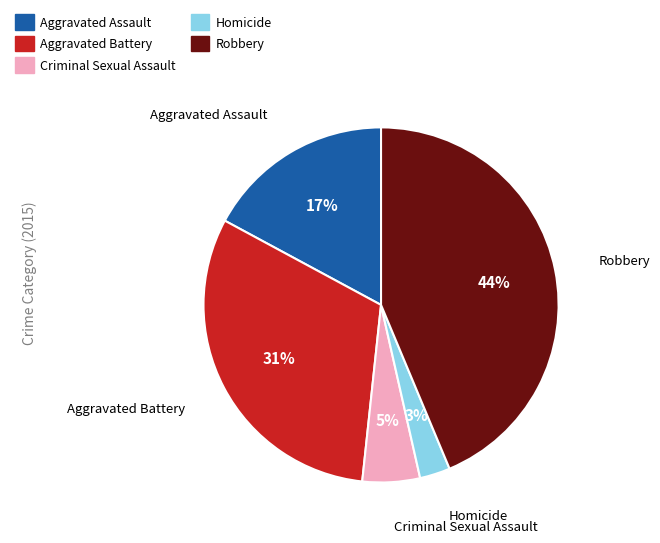

Is Criminal Sexual Assault the majority of the pie?

No